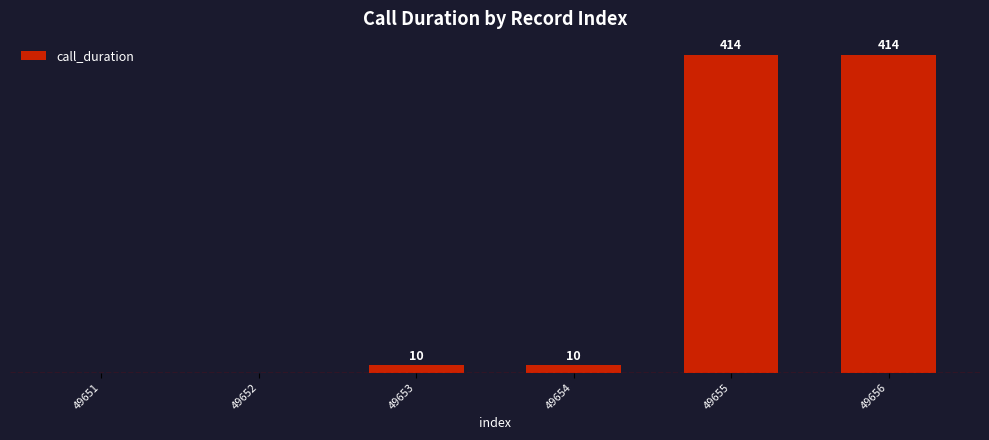

Which label corresponds to the largest value in the chart?

49655